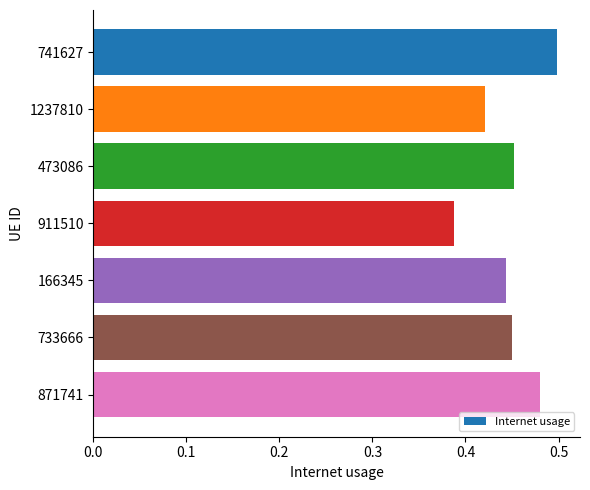

Is it true that the value at 741627 is 0.5?

True